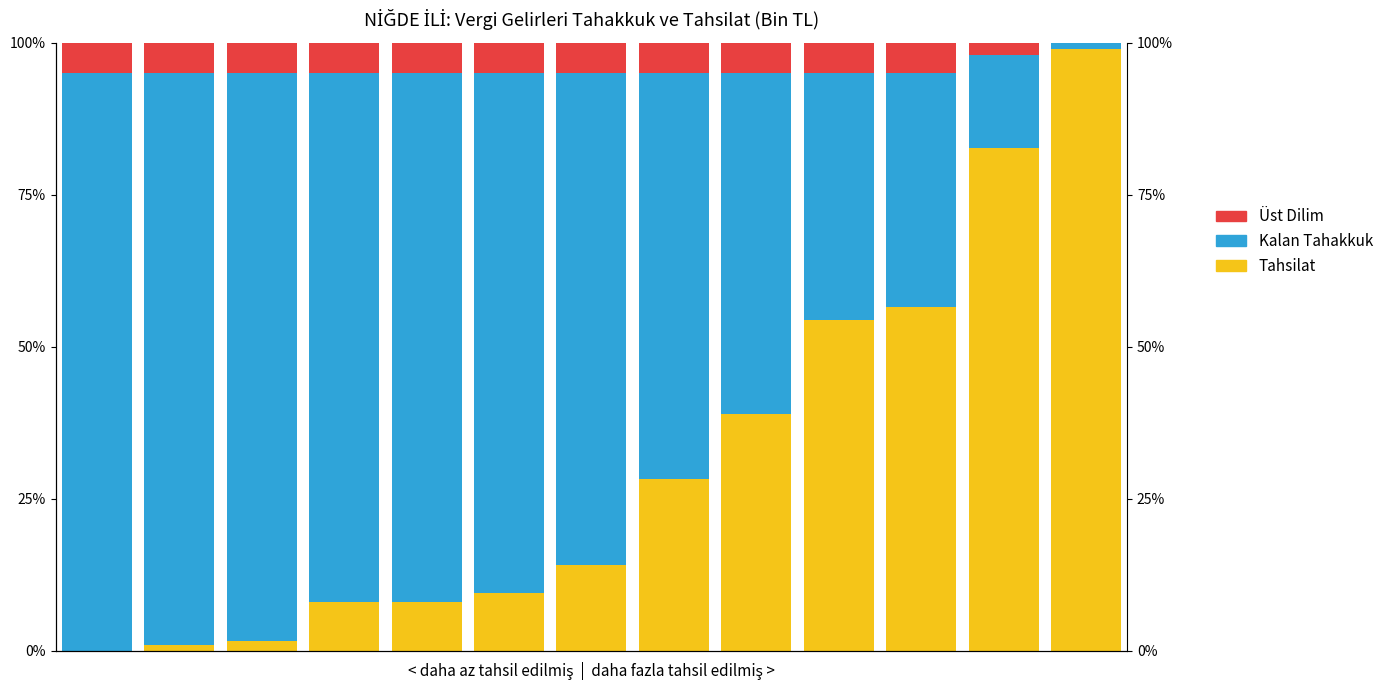

How many bars are there in each group?

3